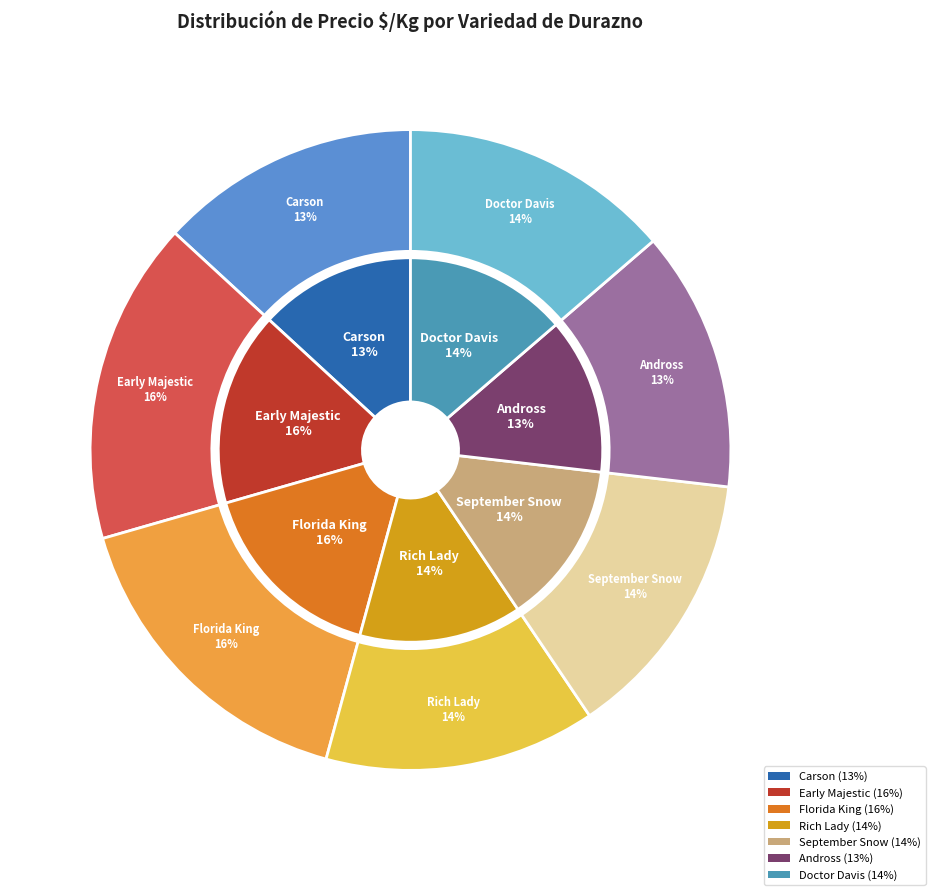

What percentage is NOT represented by September Snow?

86.3%